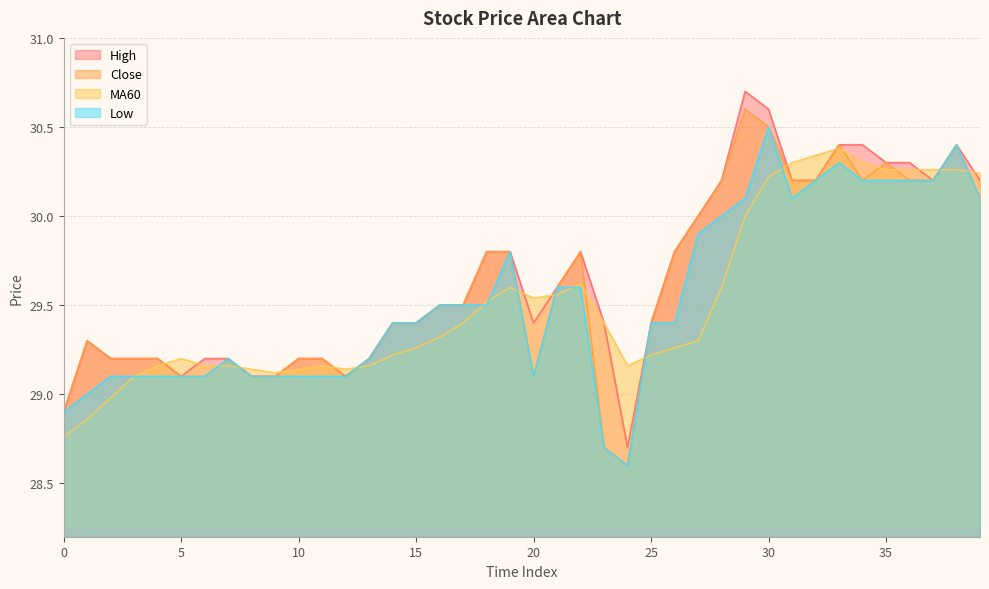

Which category has the lowest value across all series?

24